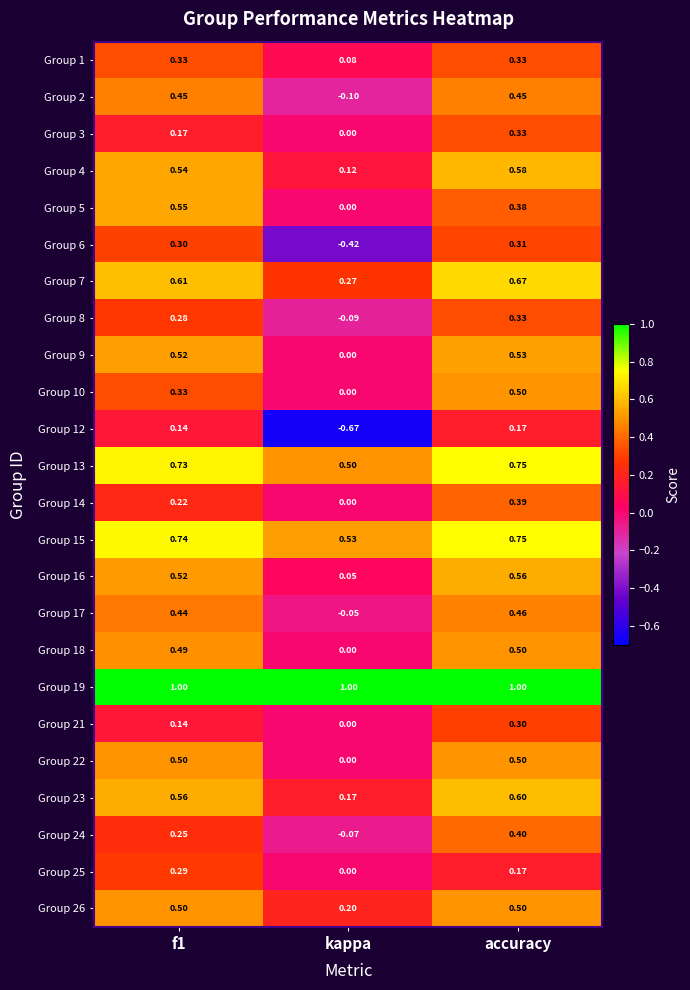

Which label corresponds to the smallest value in the chart?

kappa